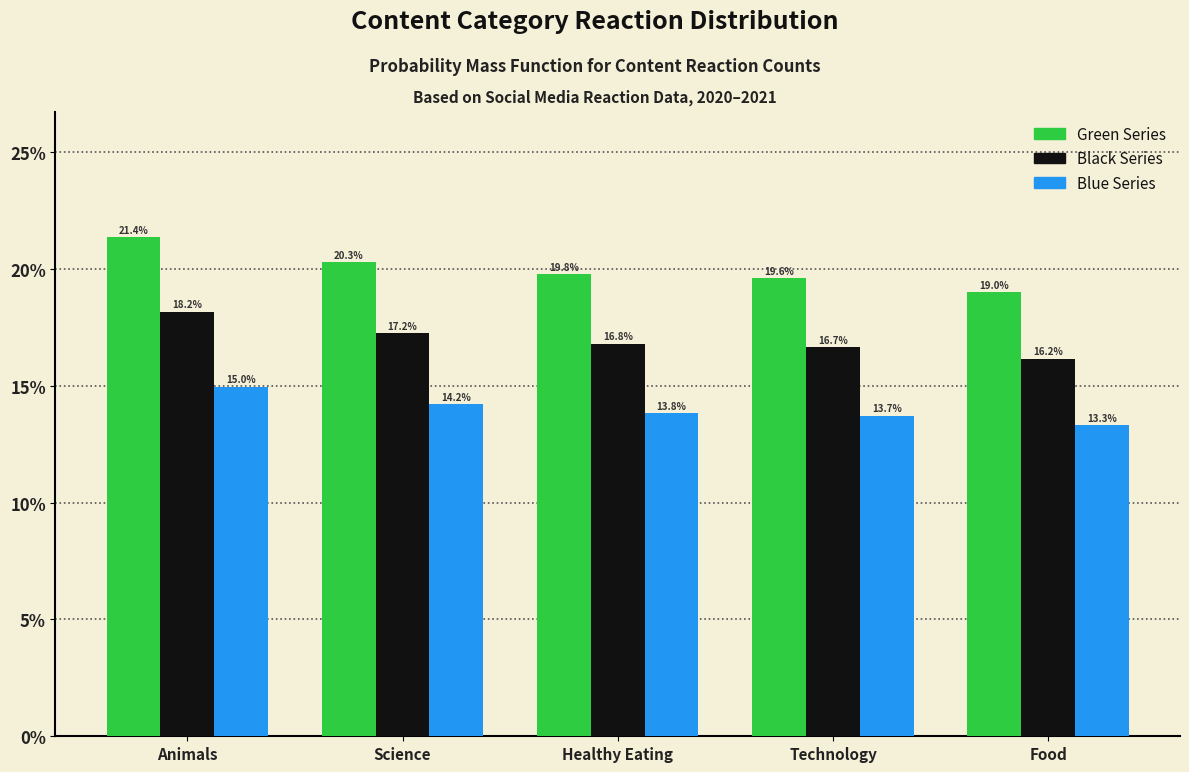

Reading left to right, what are all the values shown in this chart?

Green Series: 21.4	20.3	19.8	19.6	19.0
Black Series: 18.2	17.2	16.8	16.7	16.2
Blue Series: 15.0	14.2	13.8	13.7	13.3